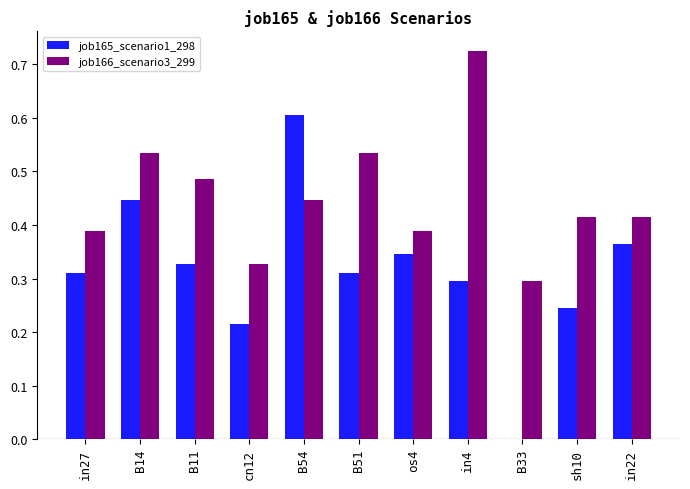

Which series changed the most between B54 and B33?

job165_scenario1_298